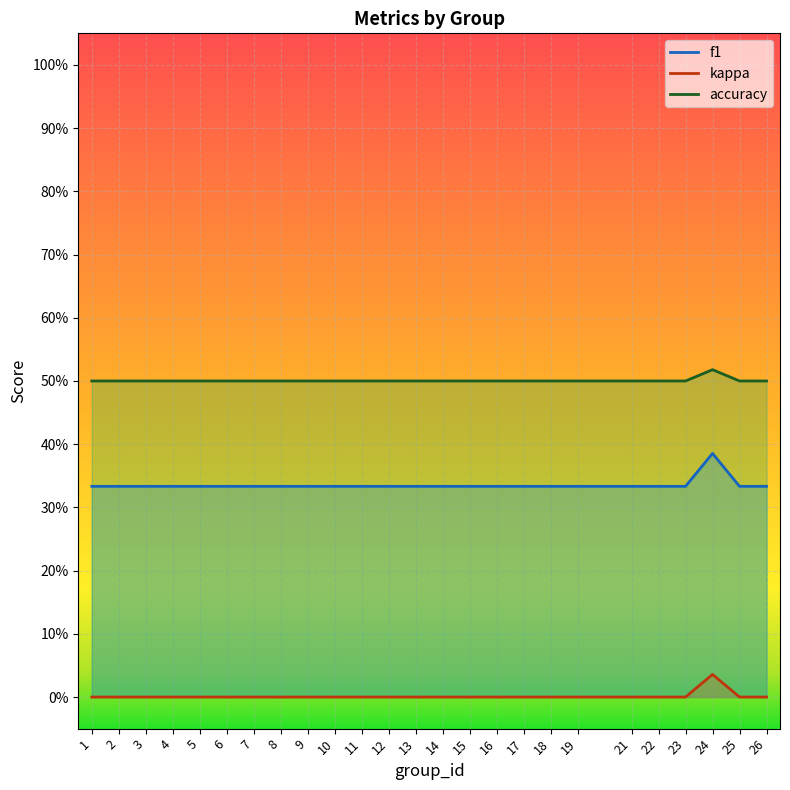

Count the number of categories in the chart.

25